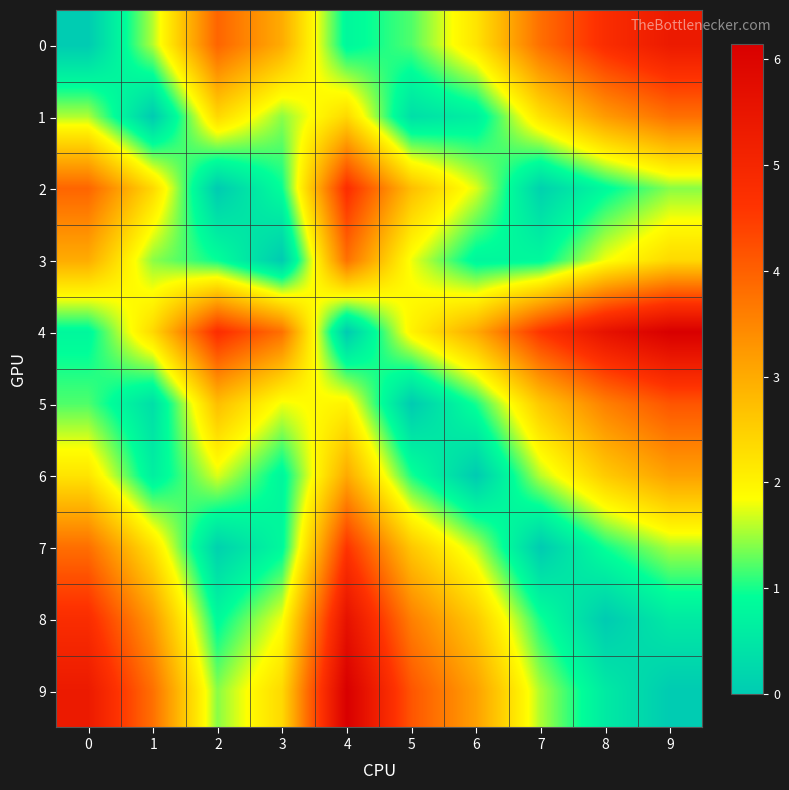

Between 3 and 5, which series saw the biggest shift?

9